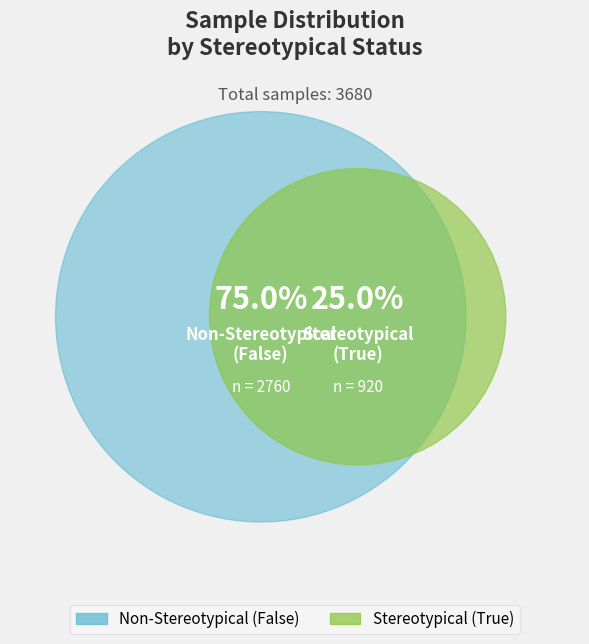

Is there a majority slice in this chart?

Yes